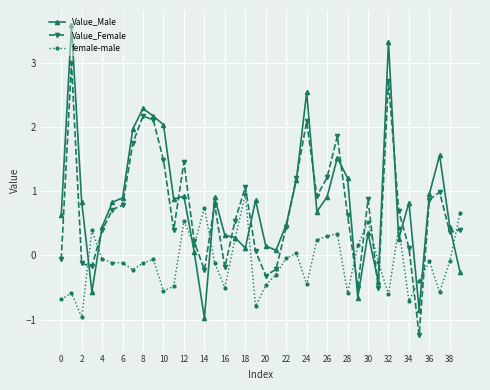

Does the chart display data point markers on the line(s)?

Yes